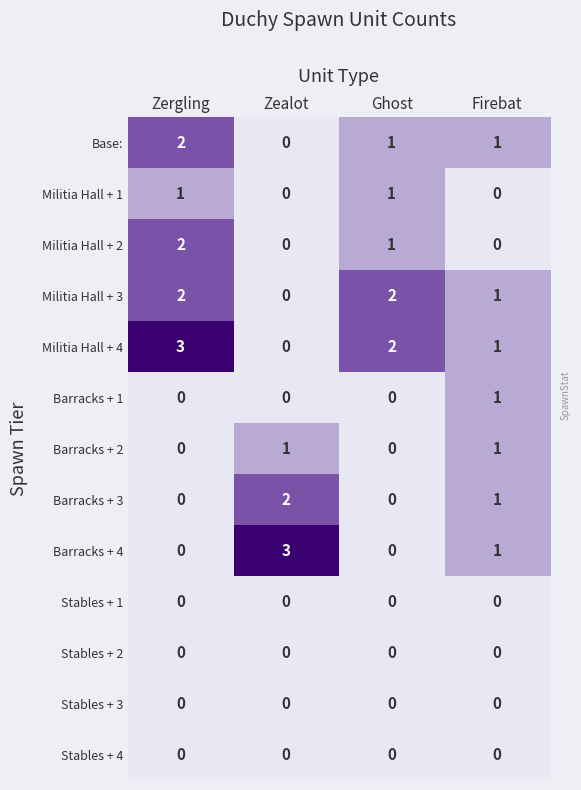

Where does the Base: series first go above 1?

Zergling